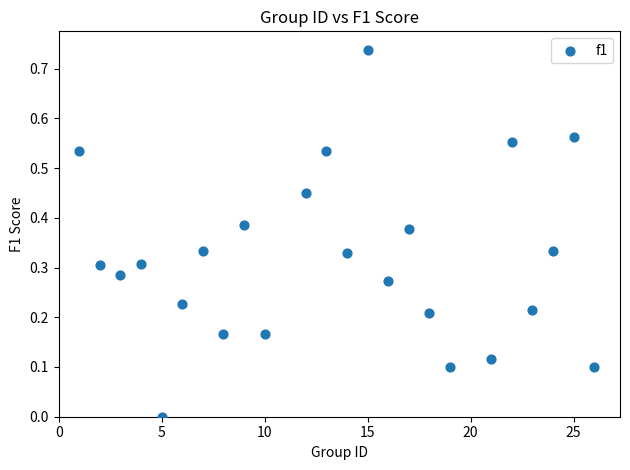

What is the range of X values (max minus min)?

25.0